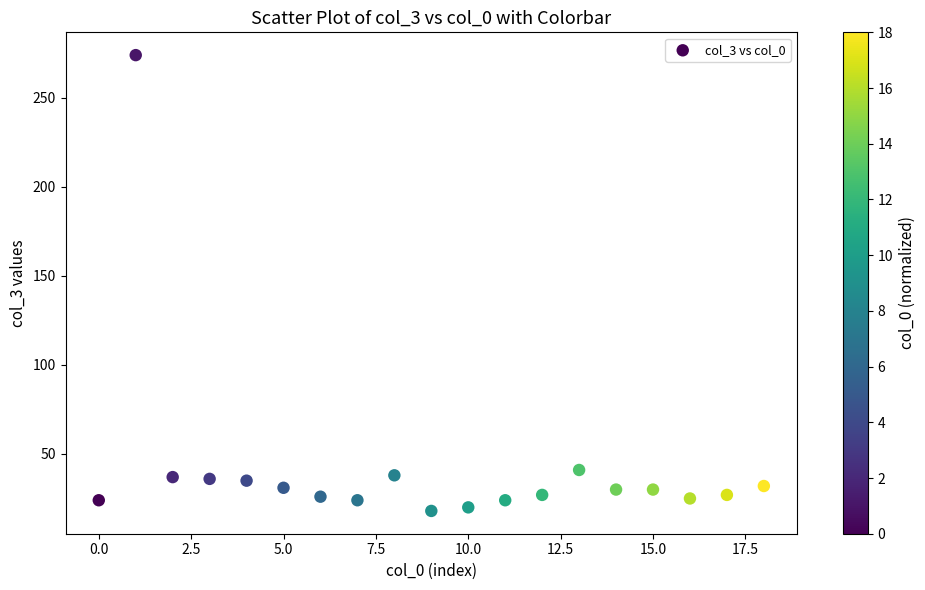

What Y value in the scatter plot is closest to 146?

41